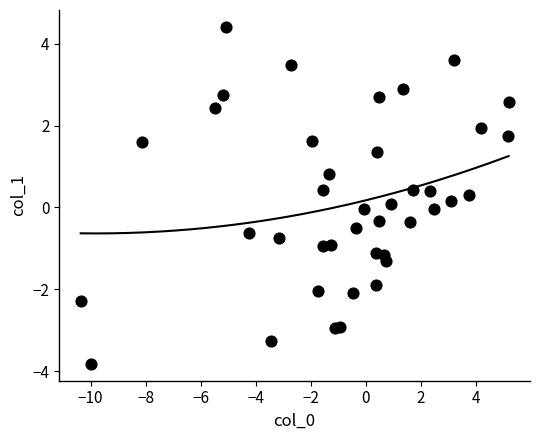

What is the range of Y values (max minus min)?

8.2